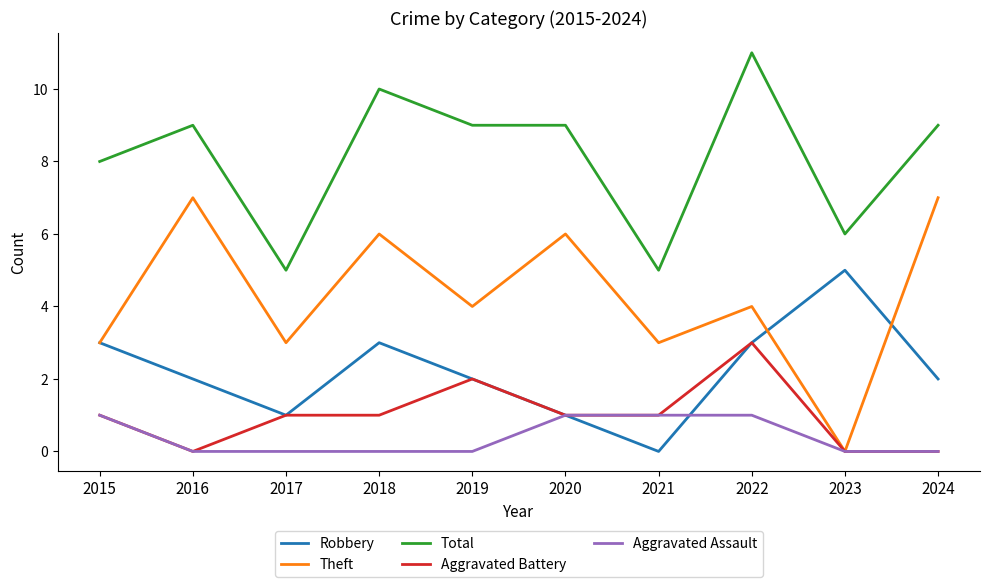

Reading left to right, extract all data points from this chart.

Robbery: 2015=3	2016=2	2017=1	2018=3	2019=2	2020=1	2021=0	2022=3	2023=5	2024=2
Theft: 2015=3	2016=7	2017=3	2018=6	2019=4	2020=6	2021=3	2022=4	2023=0	2024=7
Total: 2015=8	2016=9	2017=5	2018=10	2019=9	2020=9	2021=5	2022=11	2023=6	2024=9
Aggravated Battery: 2015=1	2016=0	2017=1	2018=1	2019=2	2020=1	2021=1	2022=3	2023=0	2024=0
Aggravated Assault: 2015=1	2016=0	2017=0	2018=0	2019=0	2020=1	2021=1	2022=1	2023=0	2024=0